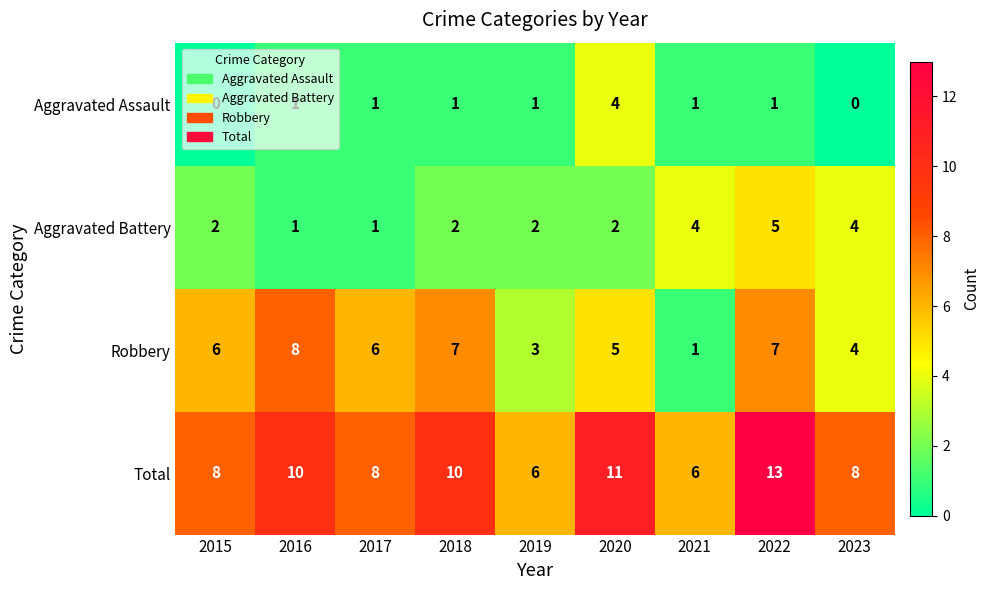

At how many categories does at least one series exceed 5?

9